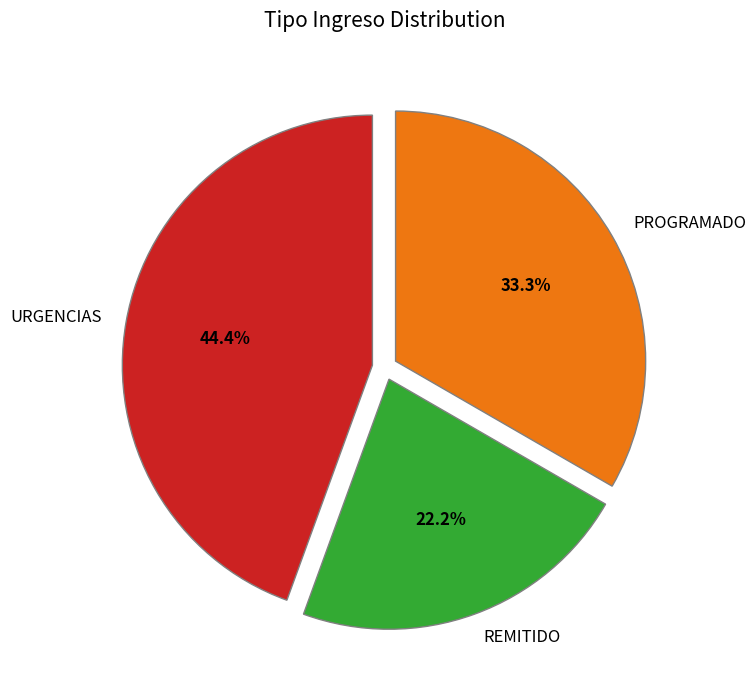

To the nearest percent, what is the difference between the PROGRAMADO and REMITIDO slice percentages?

11%